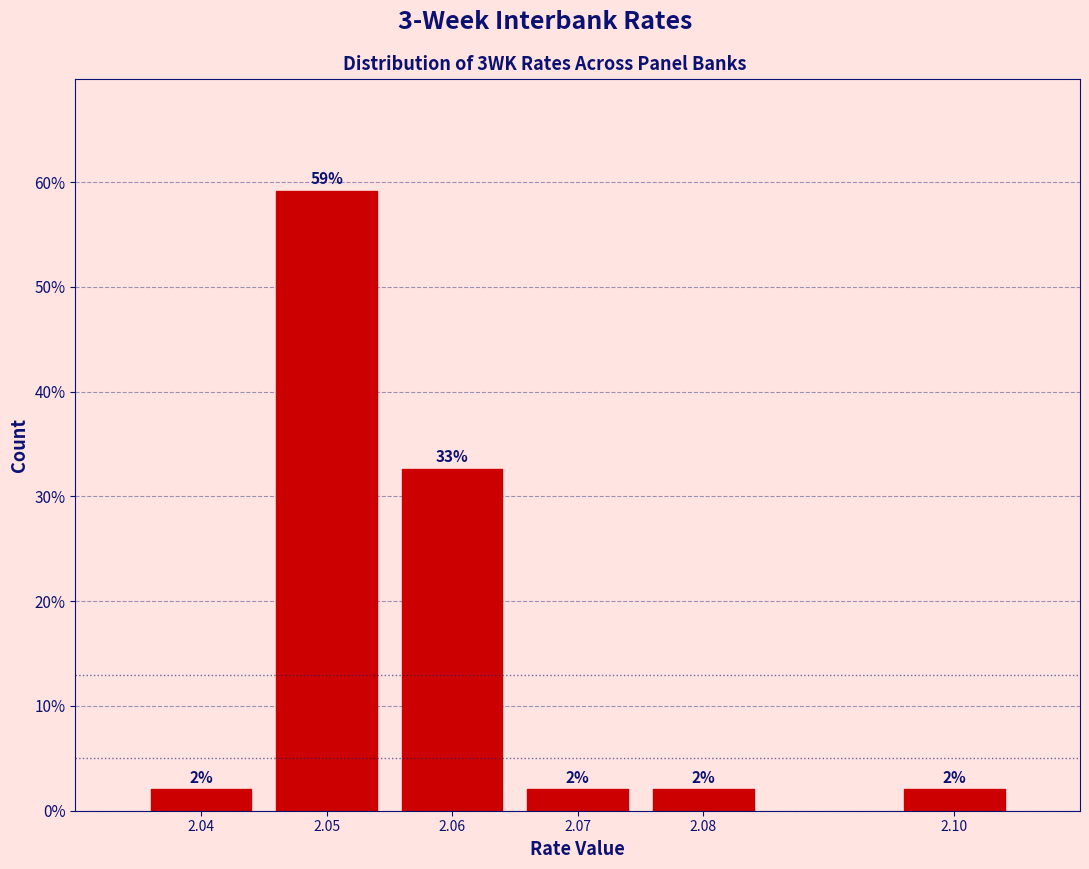

Which label corresponds to the largest value in the chart?

2.05